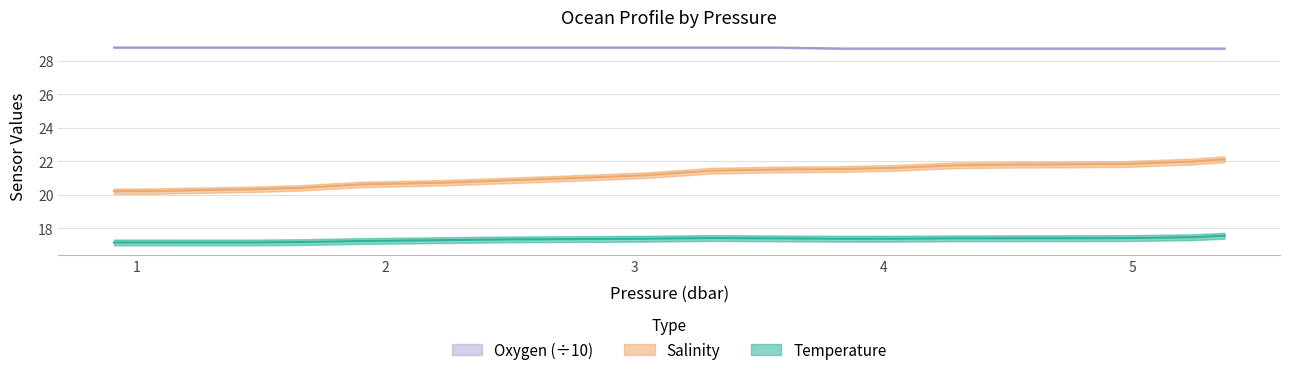

Which series changed the most between 4.72 and 5.24?

Salinity